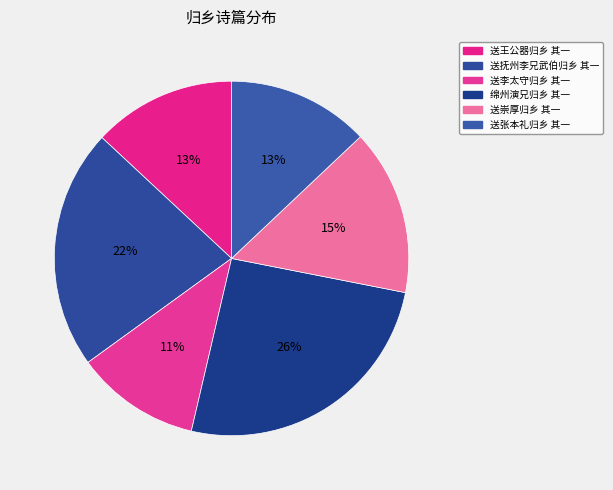

True or false: 送崇厚归乡 其一 accounts for 29% of the total.

False